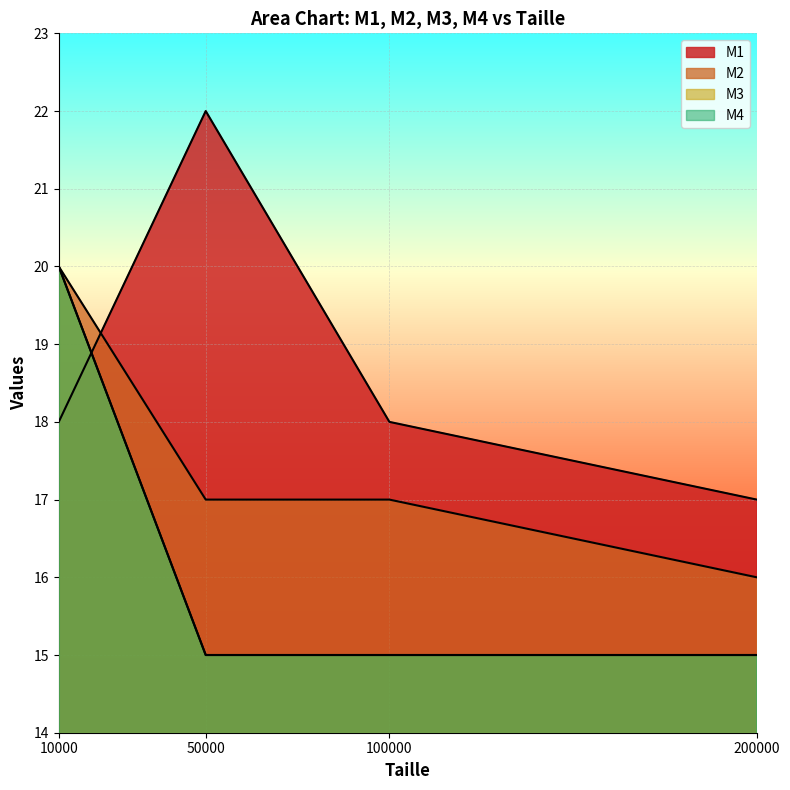

Reading right to left, list all the values displayed in this chart.

M1: 17	18	22	18
M2: 16	17	17	20
M3: 15	15	15	20
M4: 15	15	15	20